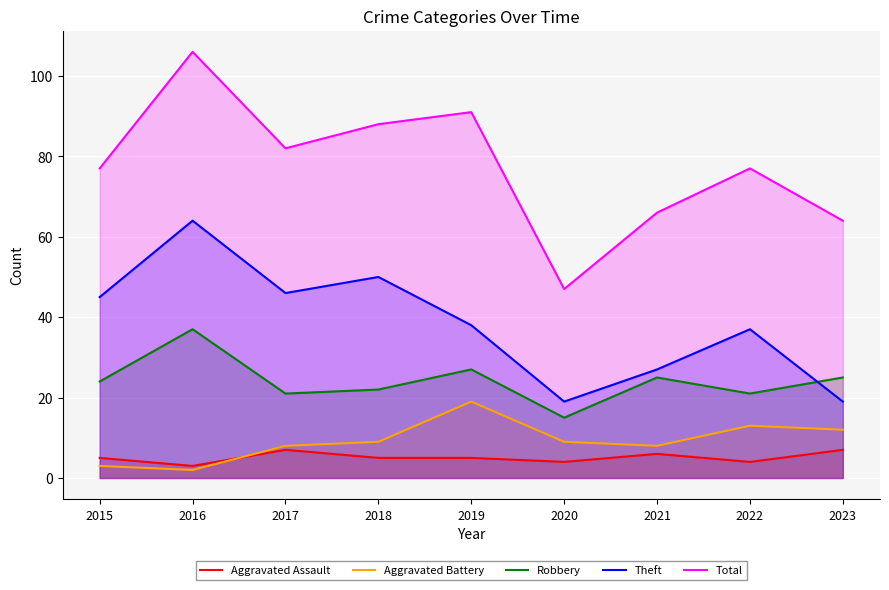

What is the difference between the Total values at 2022 and 2018?

11